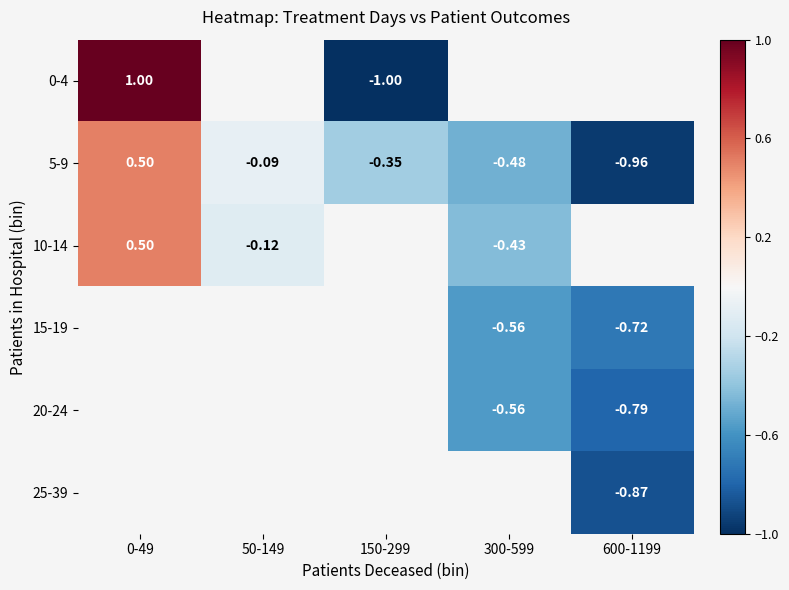

Which series changed the most between 50-149 and 300-599?

5-9